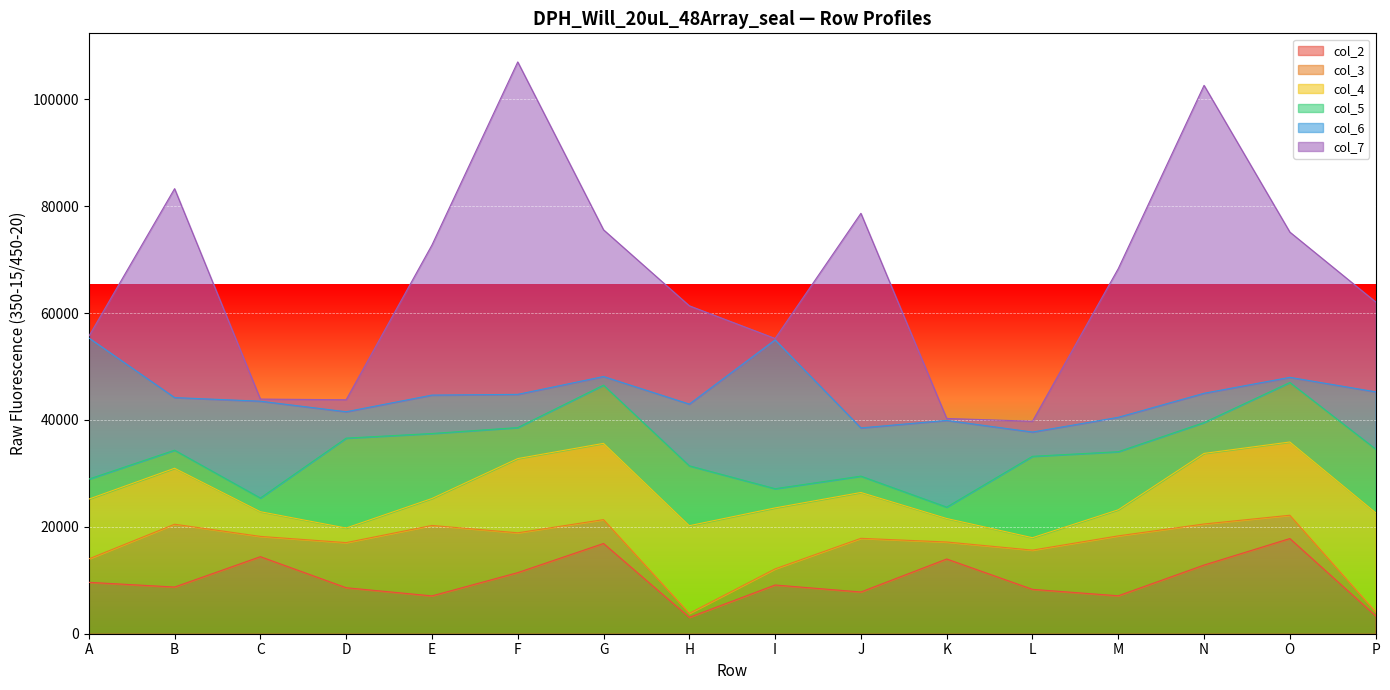

What is the sum of the col_6 values at N and L?

10022